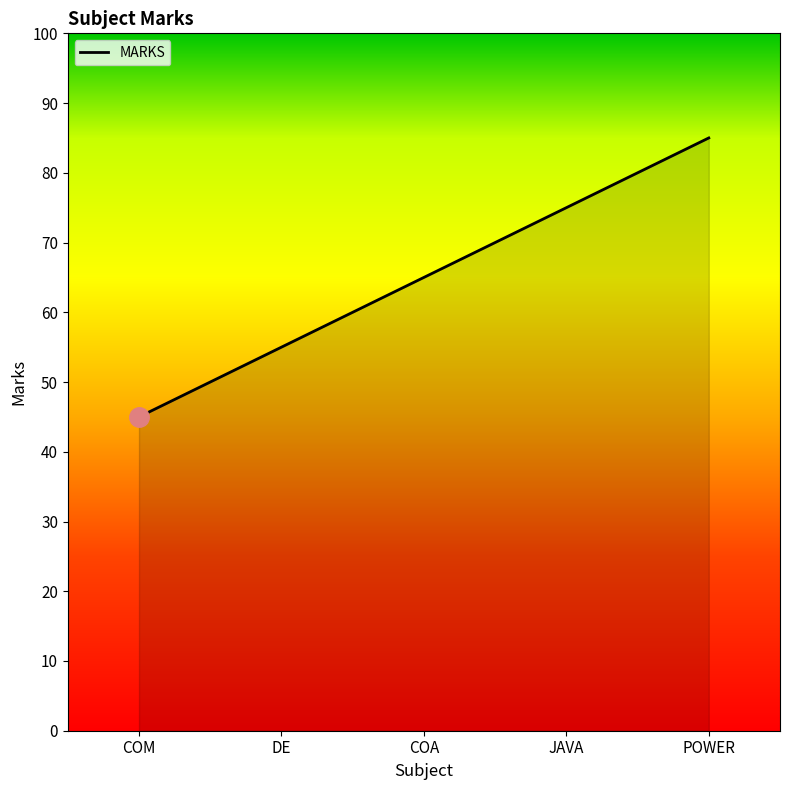

What position from the left is JAVA?

4